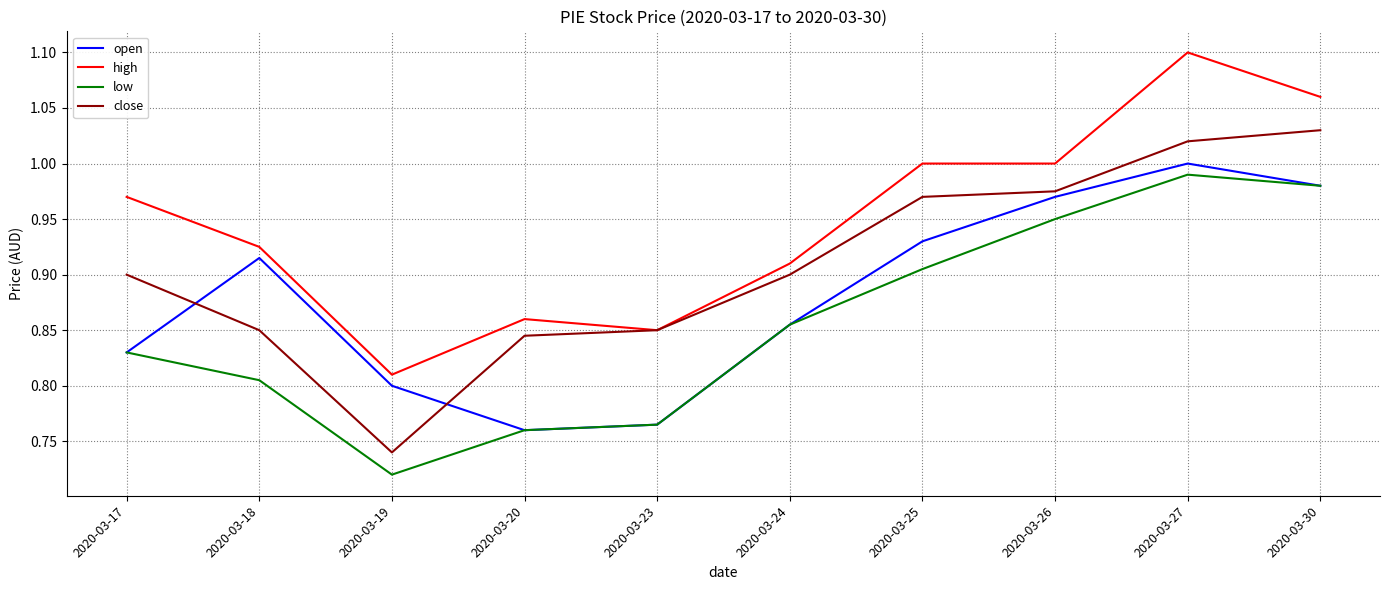

True or false: low and close cross at least once.

False